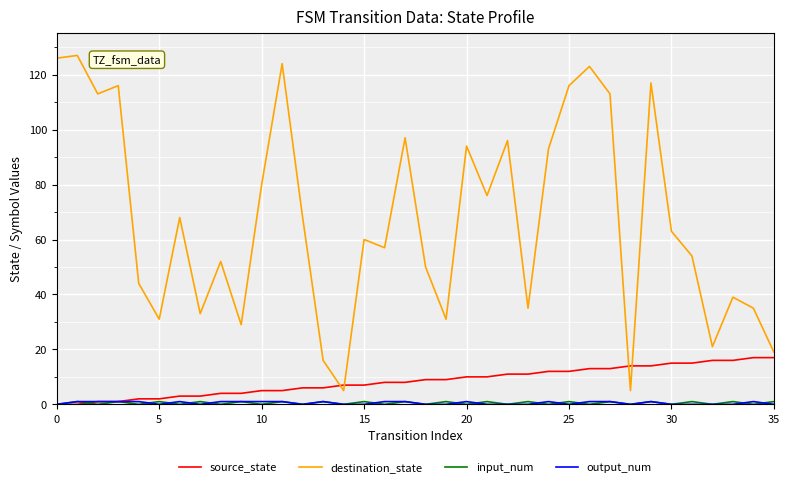

What is the maximum value shown in the chart?

127